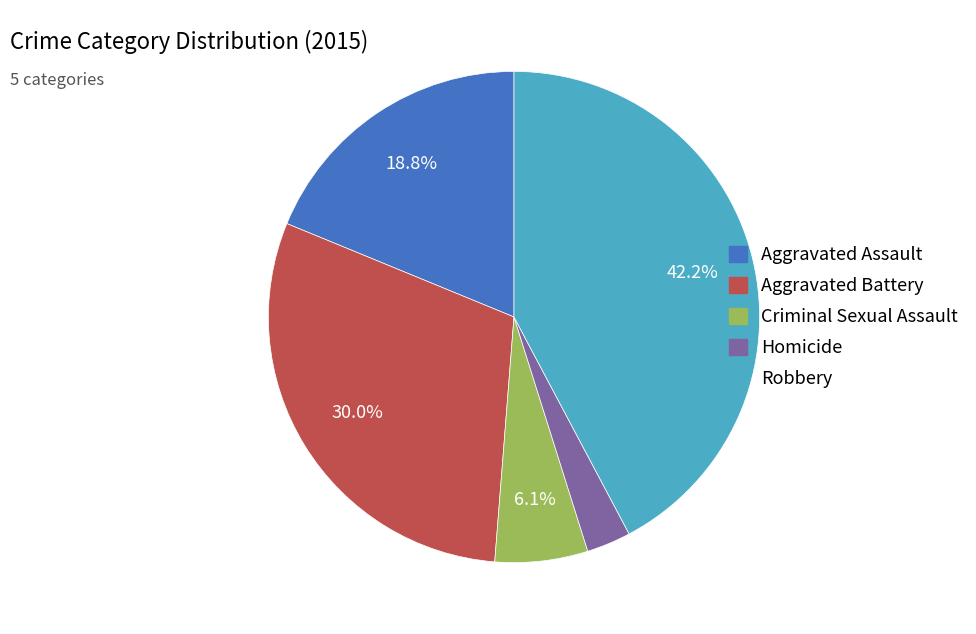

Which category has the biggest portion of the pie?

Robbery